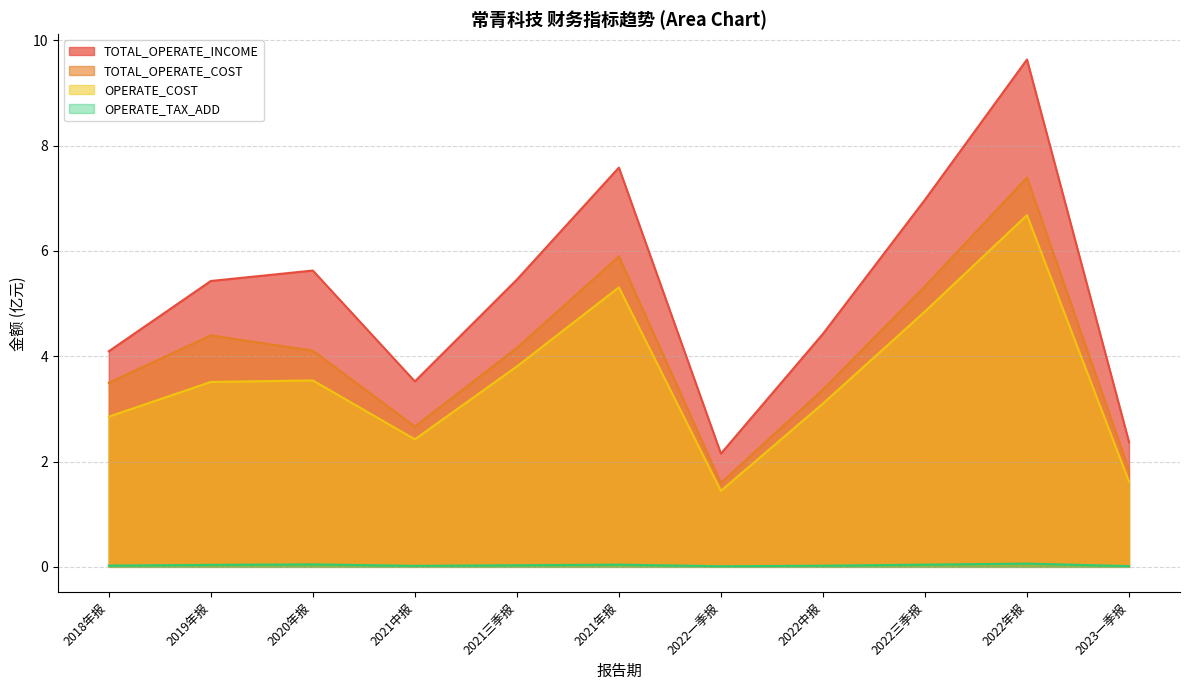

At which label does OPERATE_COST first exceed 3?

2019年报